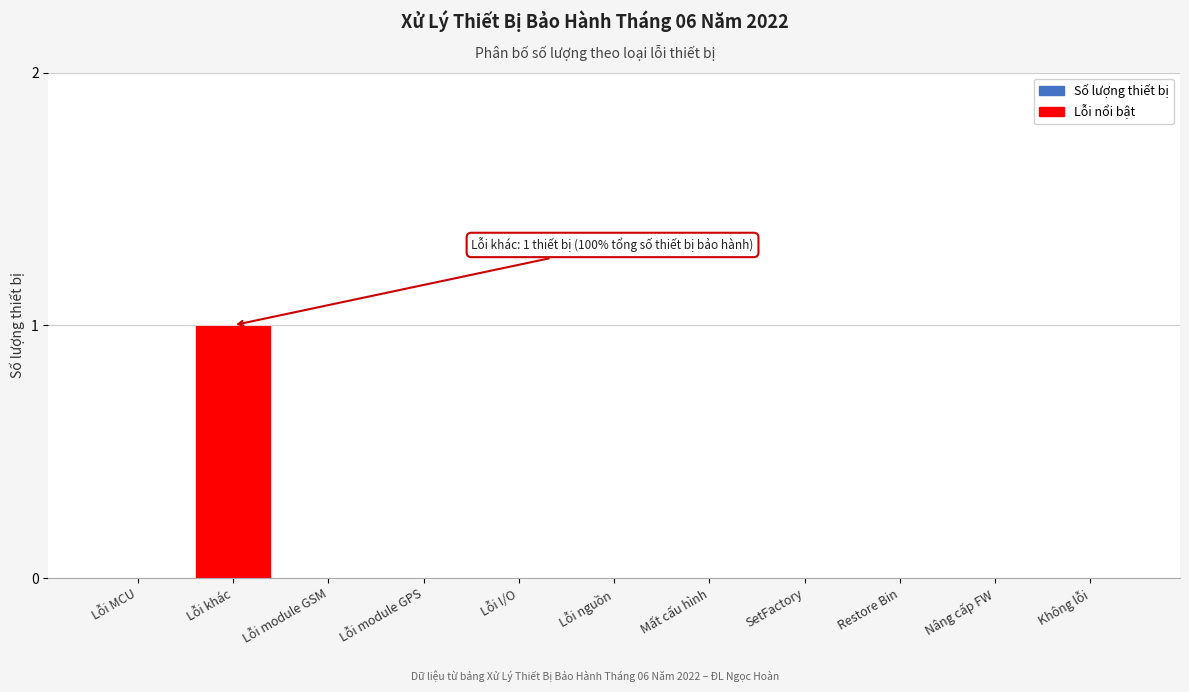

Between Lỗi MCU and Lỗi khác, which is larger?

Lỗi khác